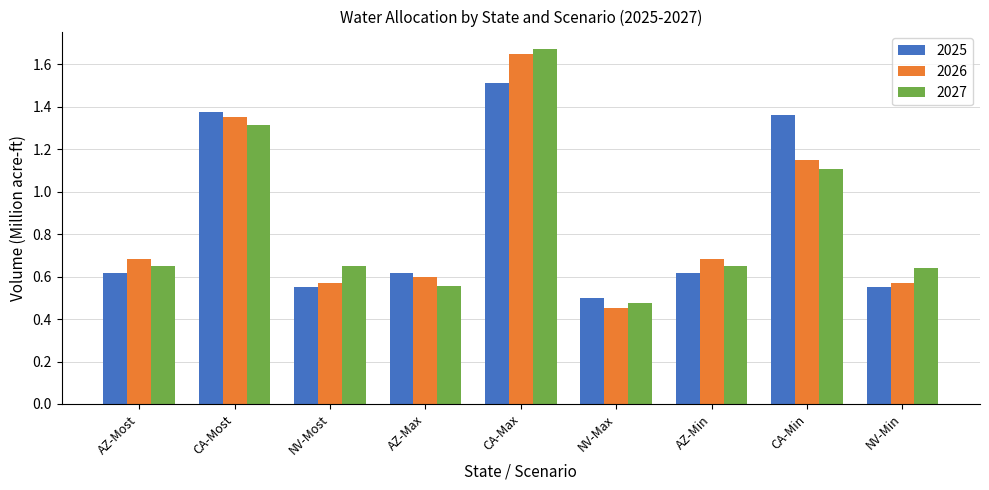

At how many categories does at least one series exceed 1?

3